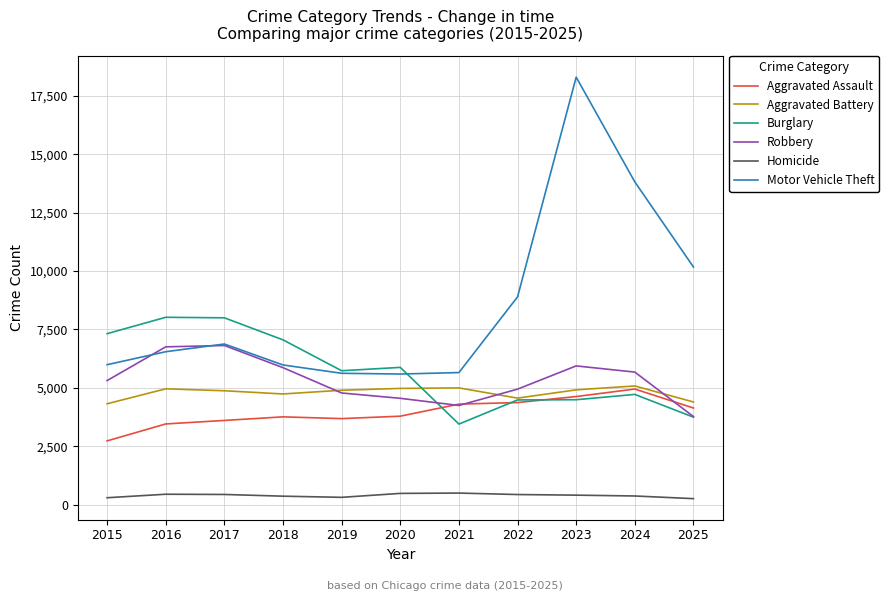

What is the greatest value displayed?

18307